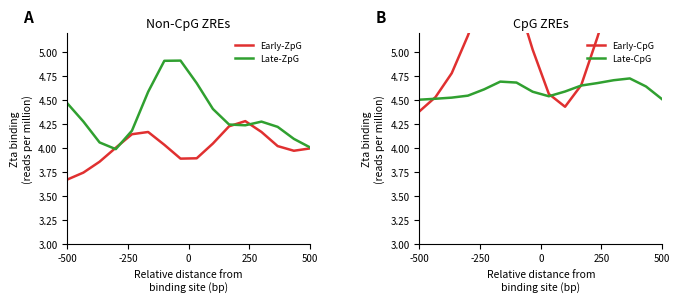

How many lines are shown in the chart?

4